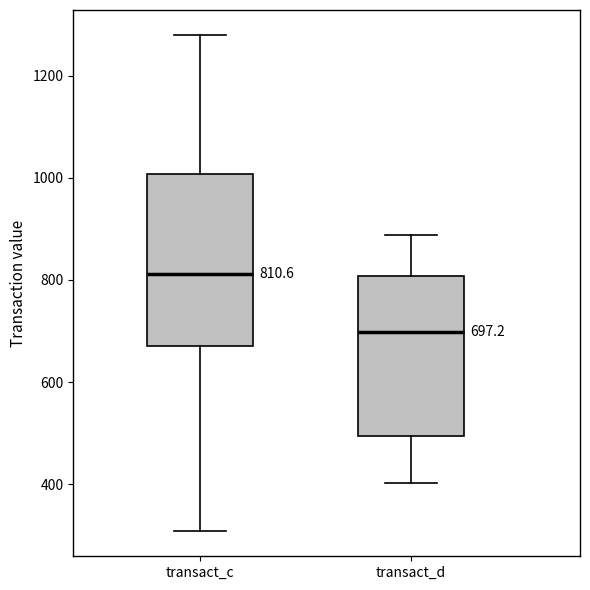

Which box is the tallest, from its lower edge to its upper edge?

transact_c